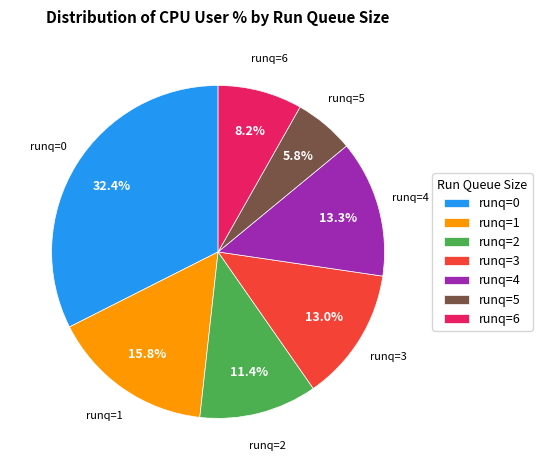

Is there a majority slice in this chart?

No